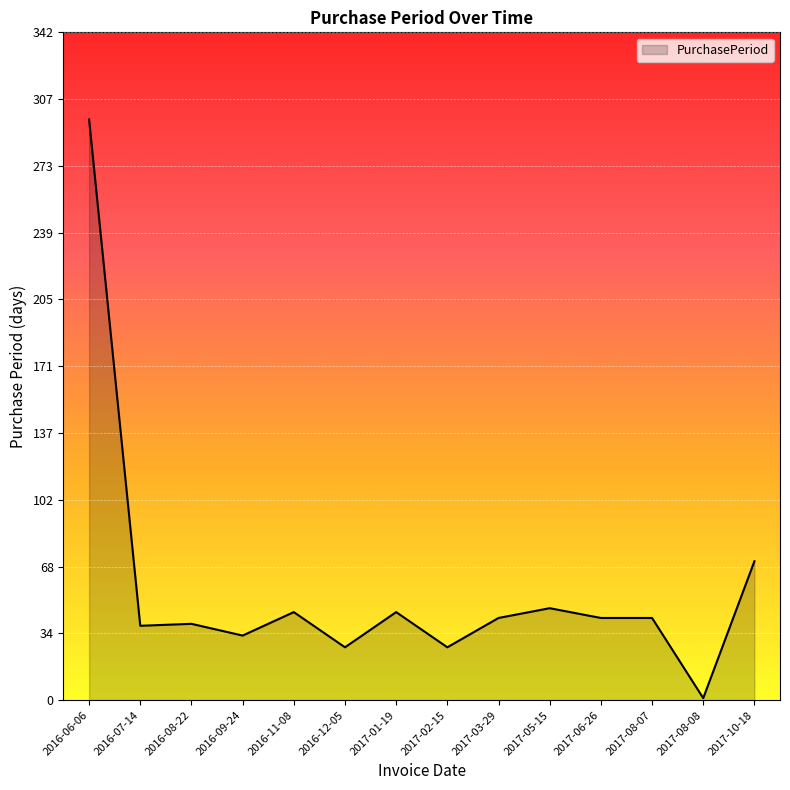

What position from the left is 2017-06-26?

11